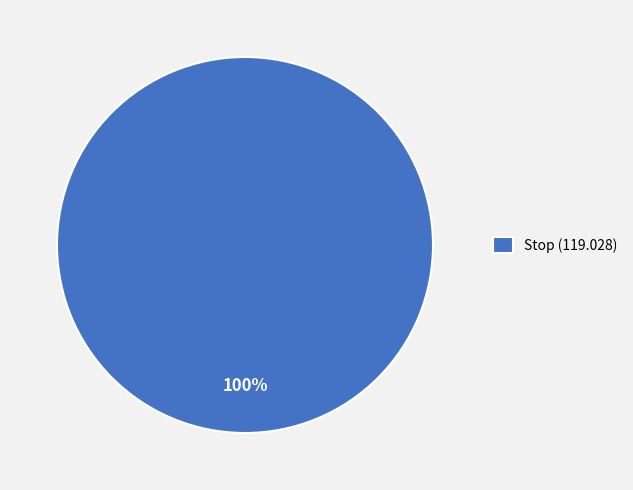

Does Stop (119.028) account for over 50% of the chart?

Yes